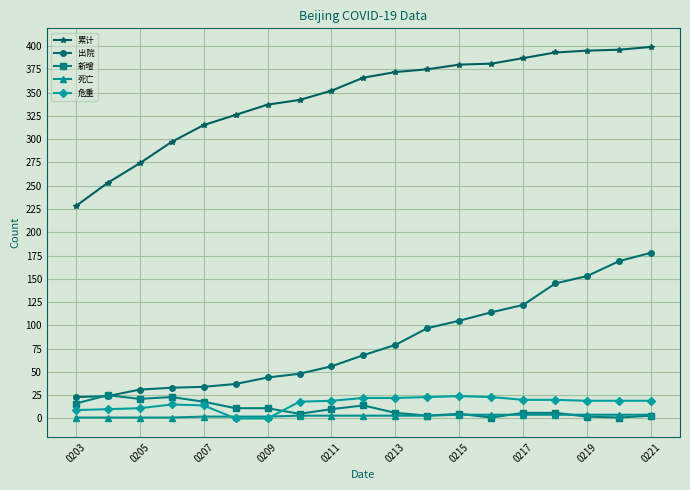

What is the value of the 新增 point at the 19th from the left?

3